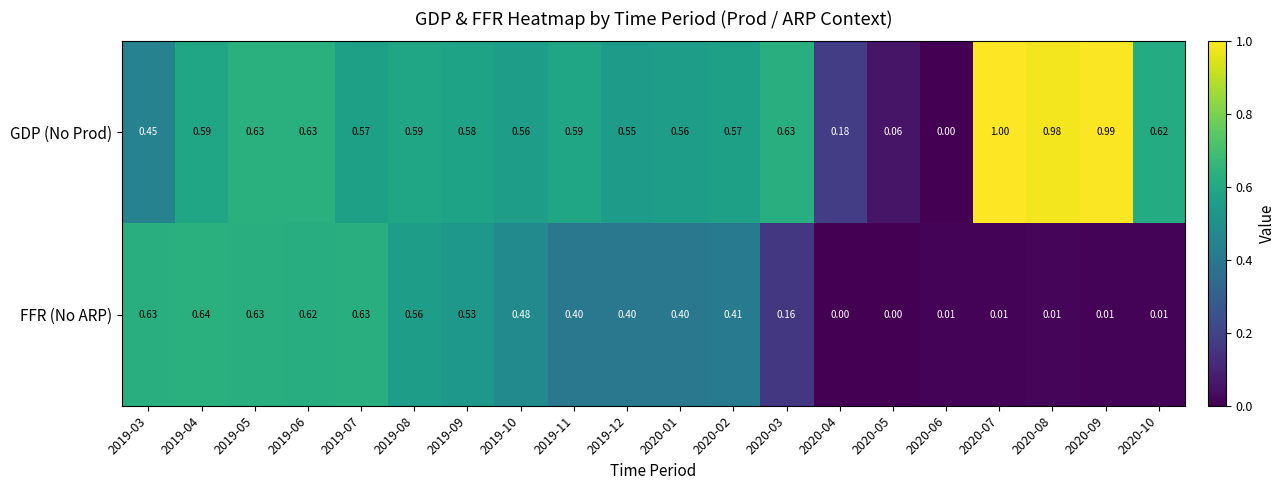

Which series has the largest total across all categories?

GDP (No Prod)